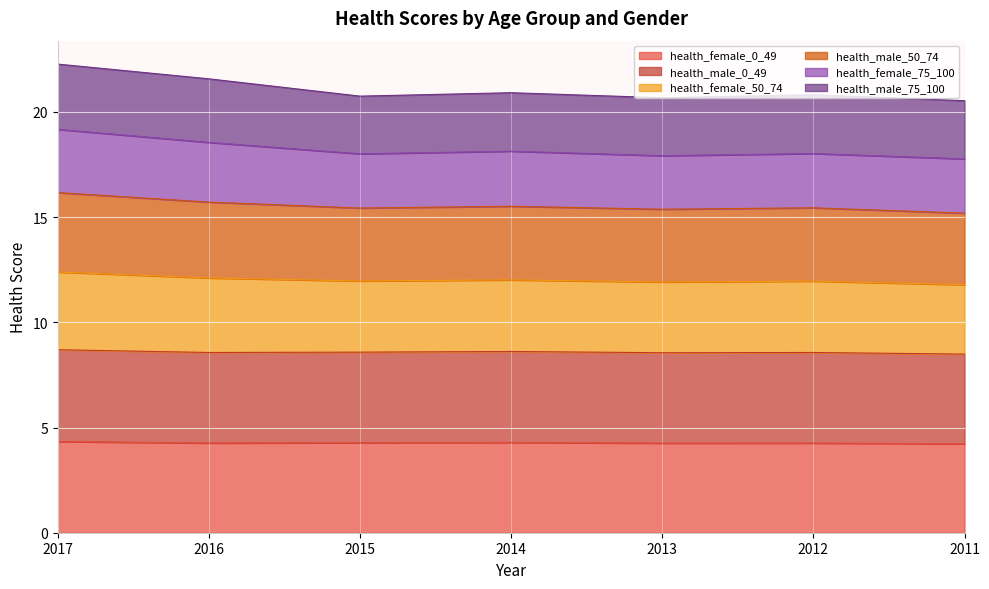

What is the maximum value for health_female_0_49?

4.3